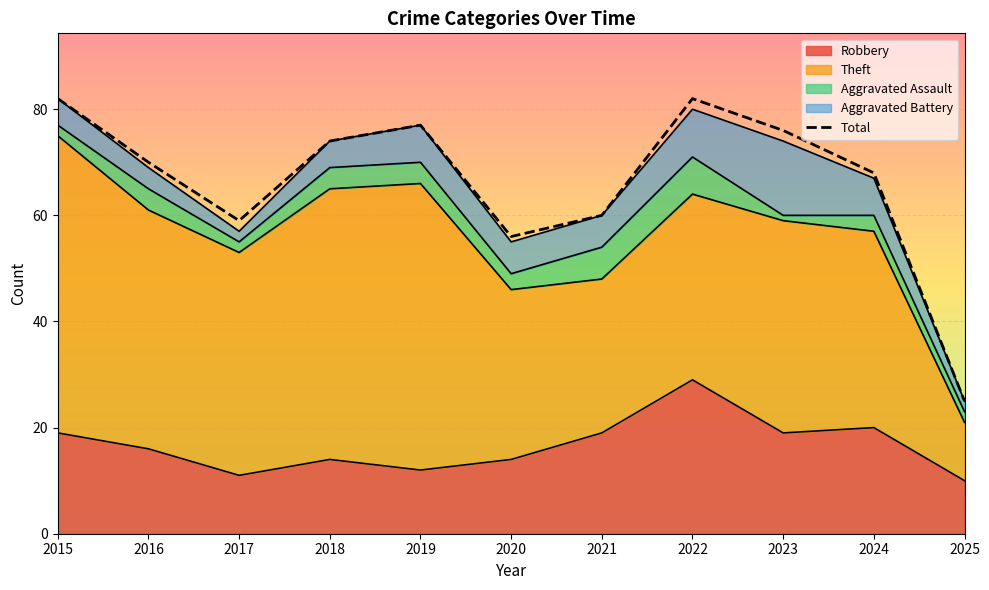

The Robbery series shows 29 at 2022. True or false?

True